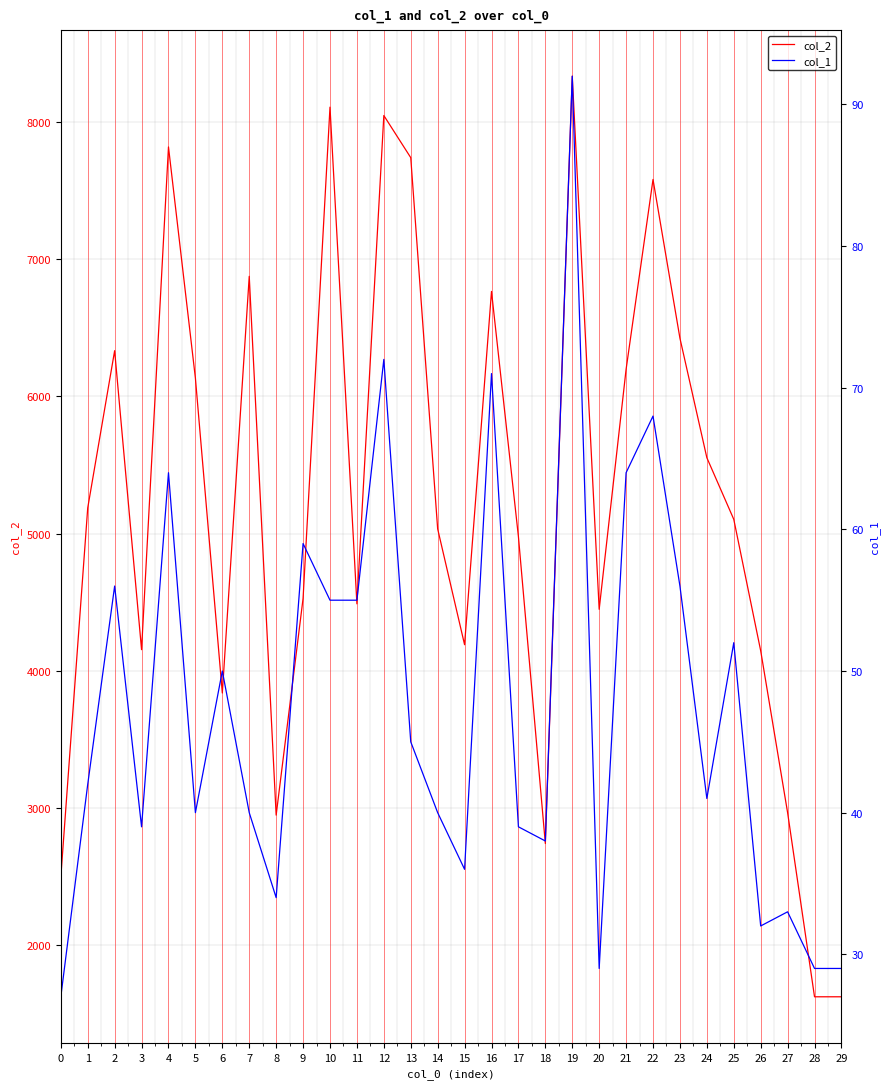

How many lines are shown in the chart?

2